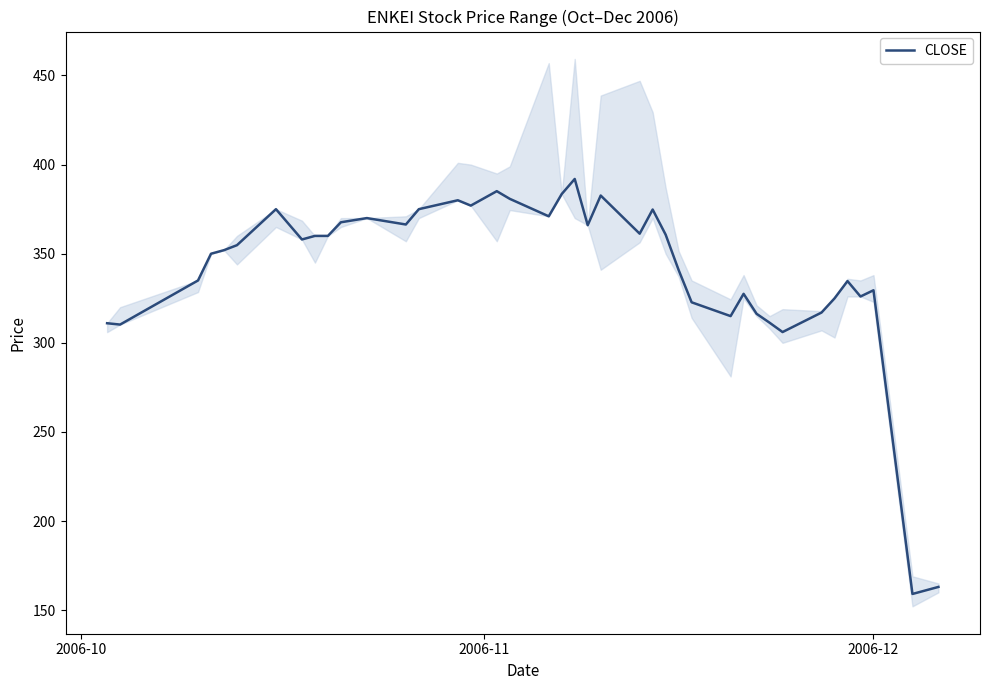

Reading right to left, extract all data points from this chart.

163.1	159.1	329.5	326.0	334.6	324.9	317.0	306.1	311.3	316.3	327.5	315.0	322.8	340.9	360.7	374.8	361.2	382.6	366.0	391.9	383.5	371.0	380.8	385.1	377.0	380.0	375.0	366.4	370.0	367.6	360.0	360.0	358.0	375.0	354.8	352.0	350.0	335.0	310.2	311.0